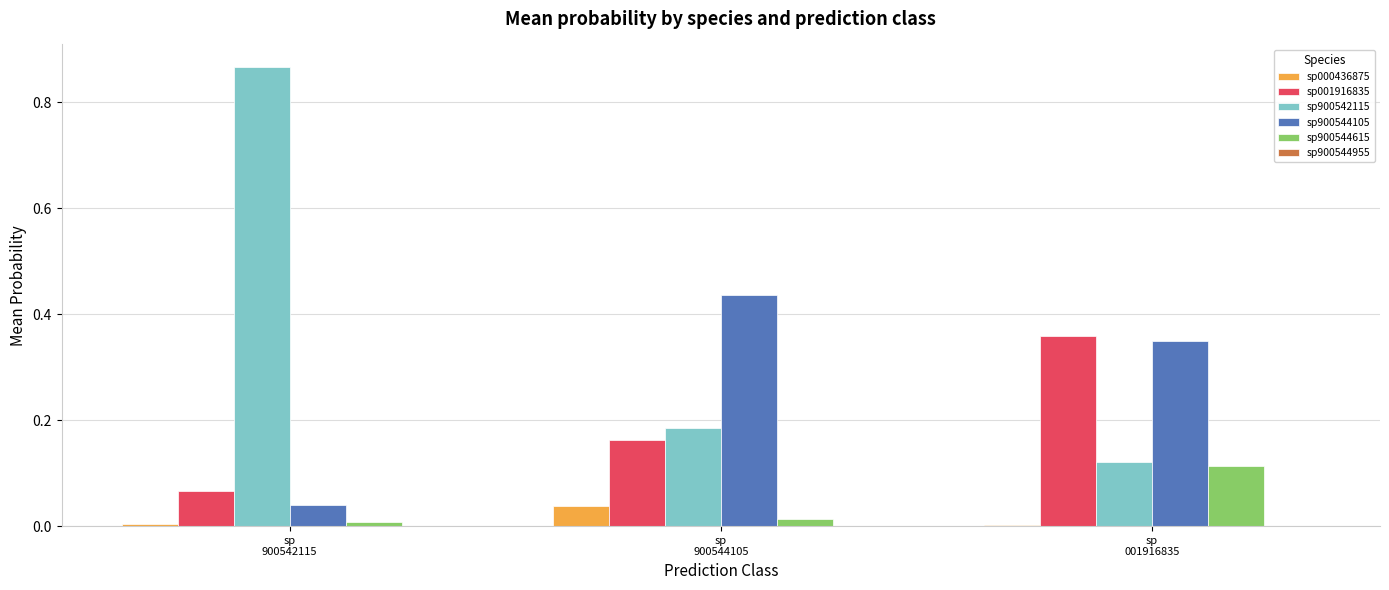

Which series has the largest total across all categories?

sp900542115